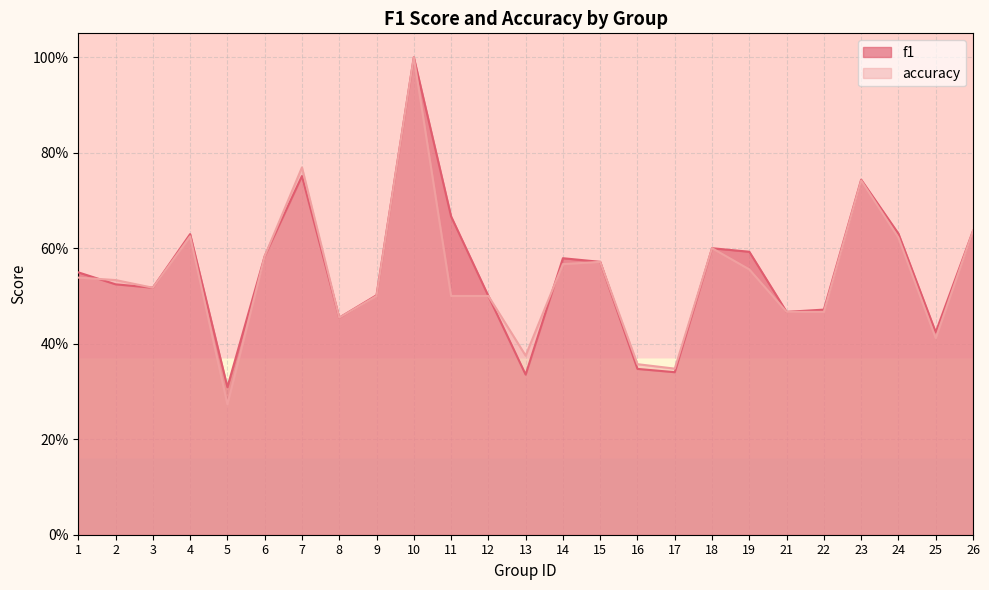

Reading left to right, transcribe all the data shown in this chart.

f1: 1=0.5	2=0.5	3=0.5	4=0.6	5=0.3	6=0.6	7=0.8	8=0.5	9=0.5	10=1.0	11=0.7	12=0.5	13=0.3	14=0.6	15=0.6	16=0.3	17=0.3	18=0.6	19=0.6	21=0.5	22=0.5	23=0.7	24=0.6	25=0.4	26=0.6
accuracy: 1=0.5	2=0.5	3=0.5	4=0.6	5=0.3	6=0.6	7=0.8	8=0.5	9=0.5	10=1.0	11=0.5	12=0.5	13=0.4	14=0.6	15=0.6	16=0.4	17=0.3	18=0.6	19=0.6	21=0.5	22=0.5	23=0.7	24=0.6	25=0.4	26=0.6